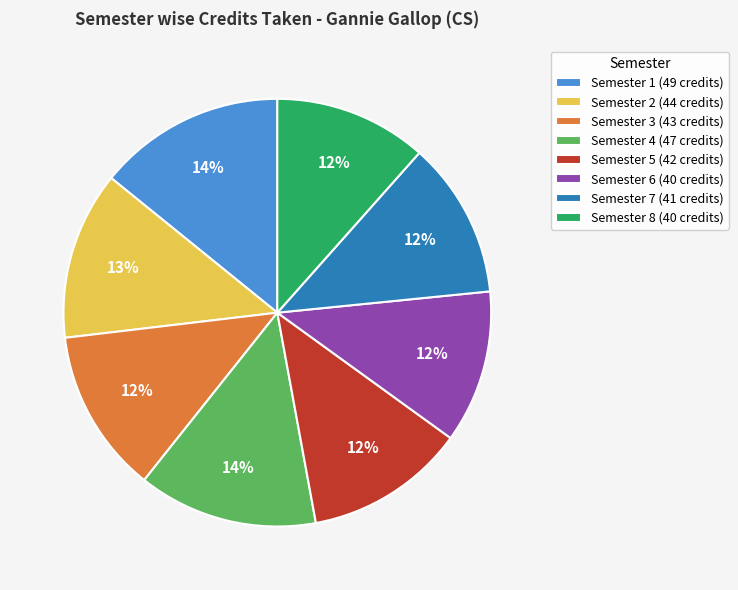

What is the ratio of the value at Semester 5 (42 credits) to the value at Semester 1 (49 credits)?

0.9